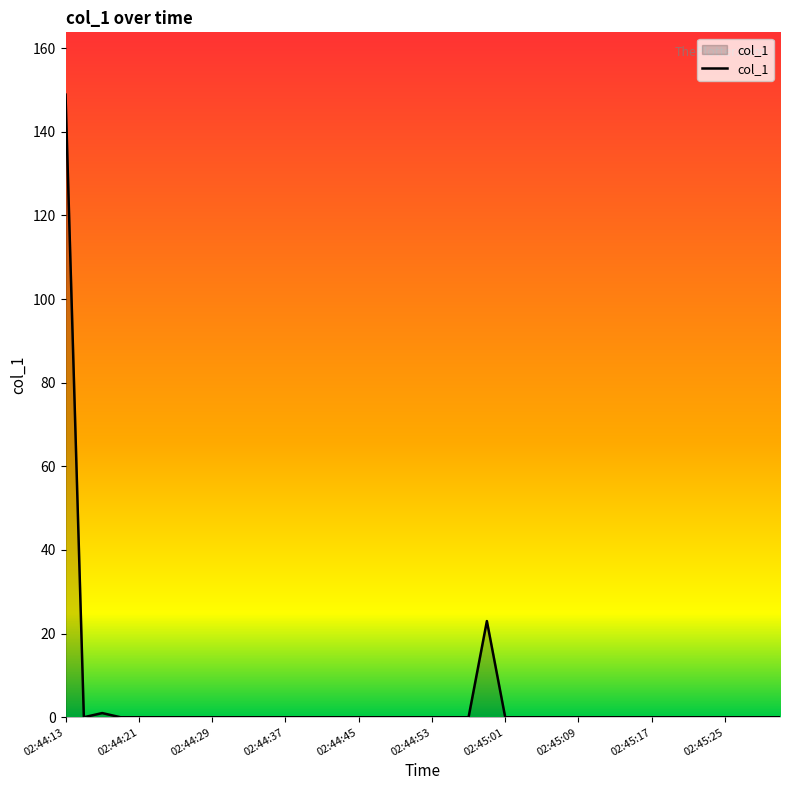

What is the difference between the maximum and minimum values?

148.9